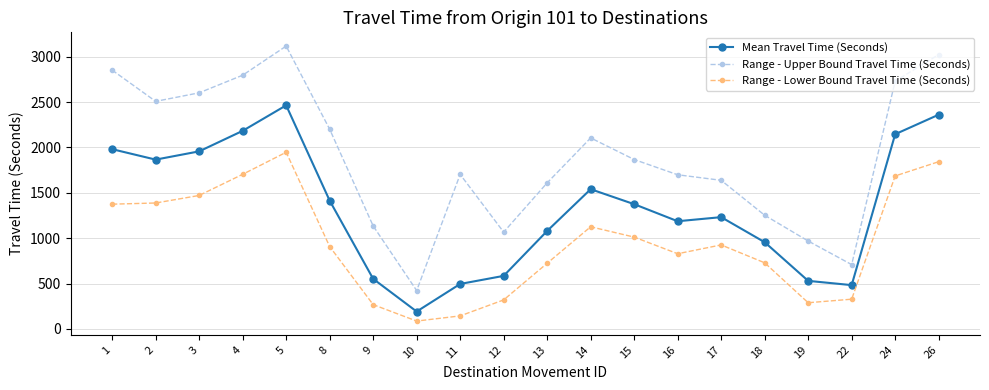

At 12, list the series in order from largest to smallest.

Range - Upper Bound Travel Time (Seconds), Mean Travel Time (Seconds), Range - Lower Bound Travel Time (Seconds)